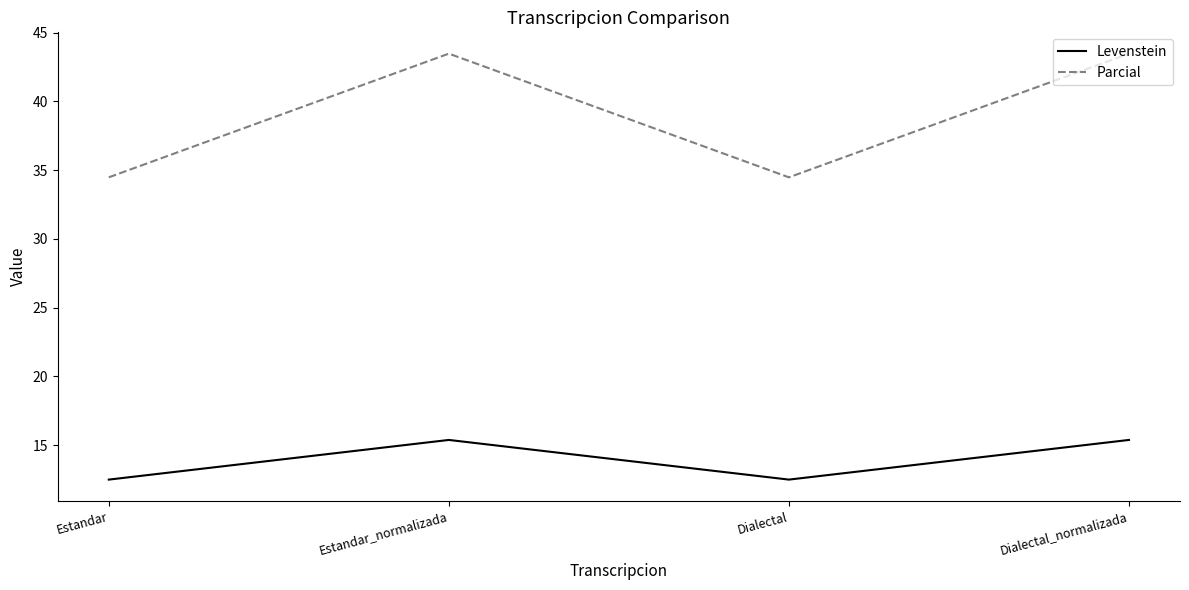

Reading left to right, what are all the values shown in this chart?

Levenstein: Estandar=12.5	Estandar_normalizada=15.4	Dialectal=12.5	Dialectal_normalizada=15.4
Parcial: Estandar=34.5	Estandar_normalizada=43.5	Dialectal=34.5	Dialectal_normalizada=43.5